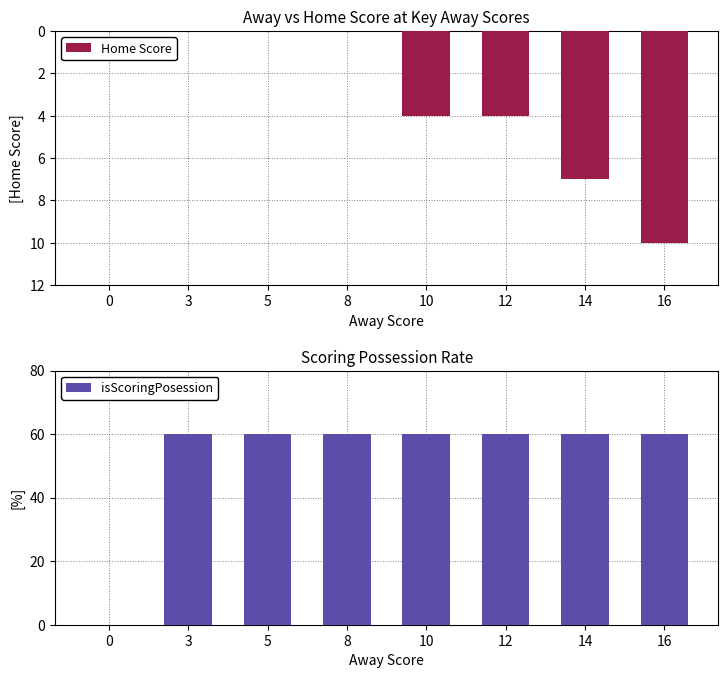

Rank the series by their maximum value, from highest to lowest.

isScoringPosession, Home Score